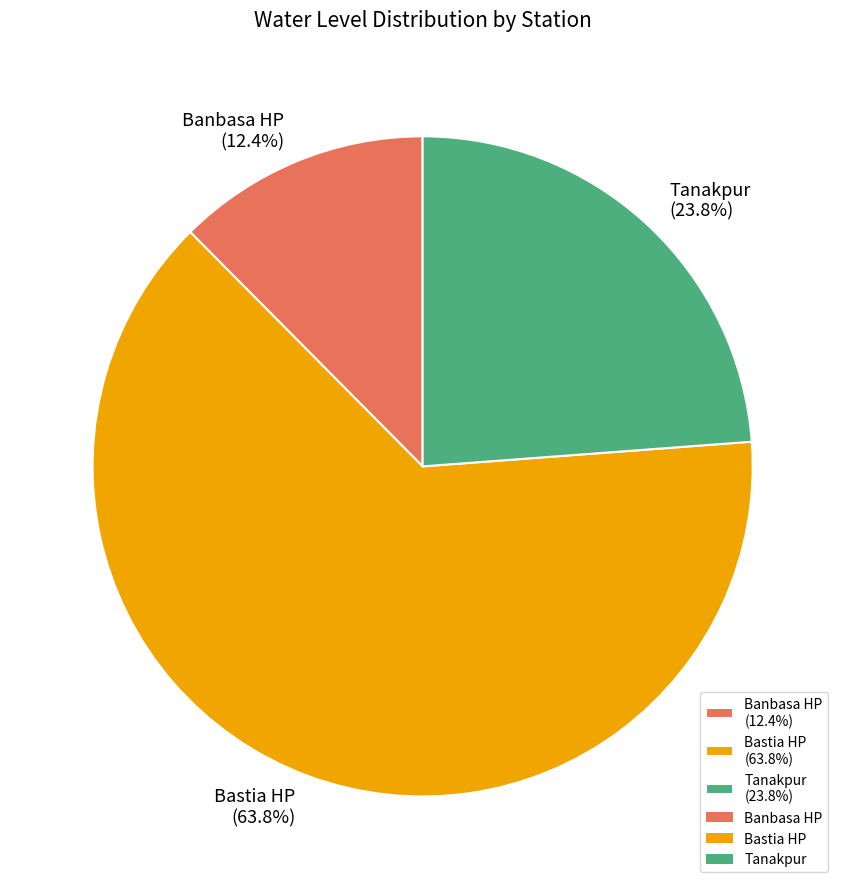

Which has a higher value, Bastia HP or Banbasa HP?

Bastia HP